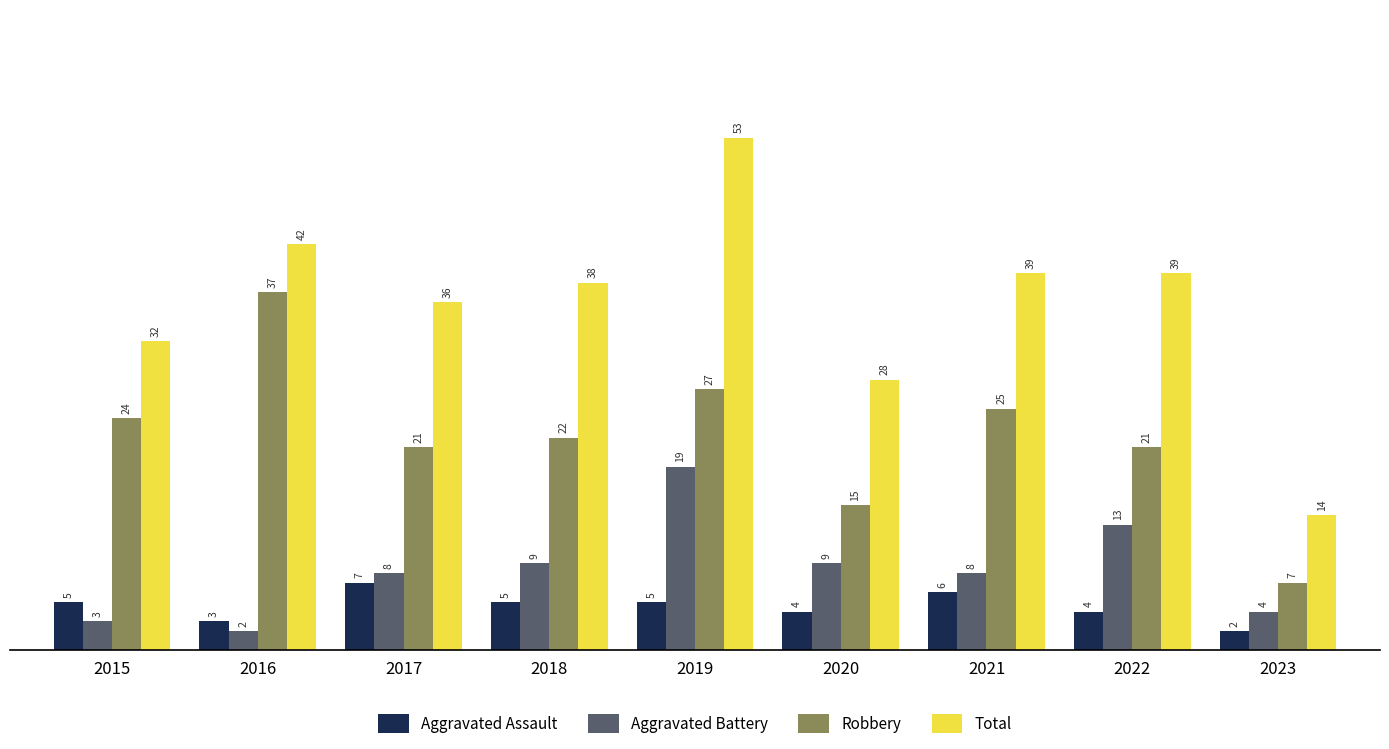

How many distinct data groups are displayed?

4